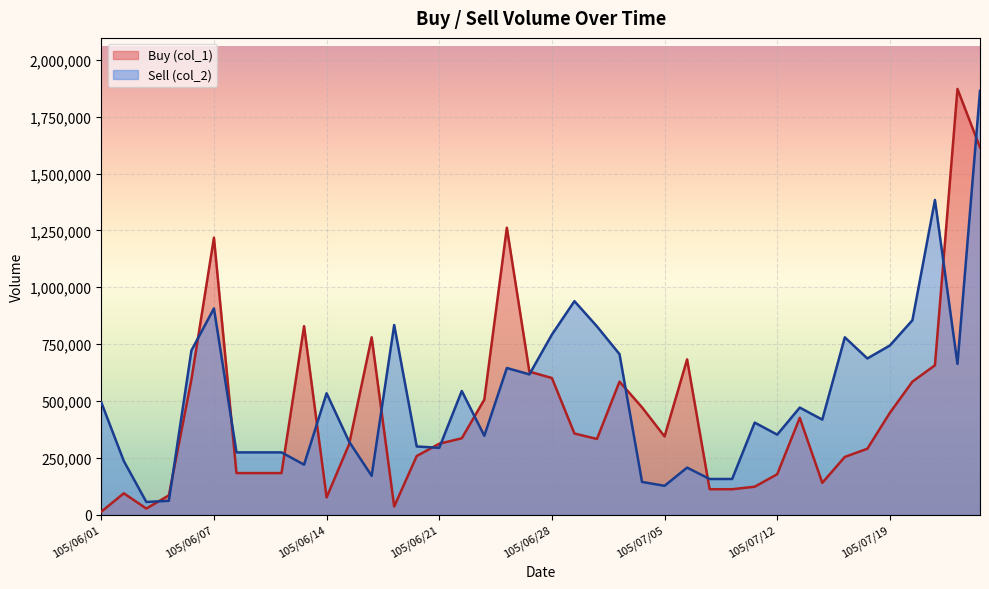

Between which two adjacent categories do Buy (col_1) and Sell (col_2) first intersect?

105/06/03 and 105/06/04